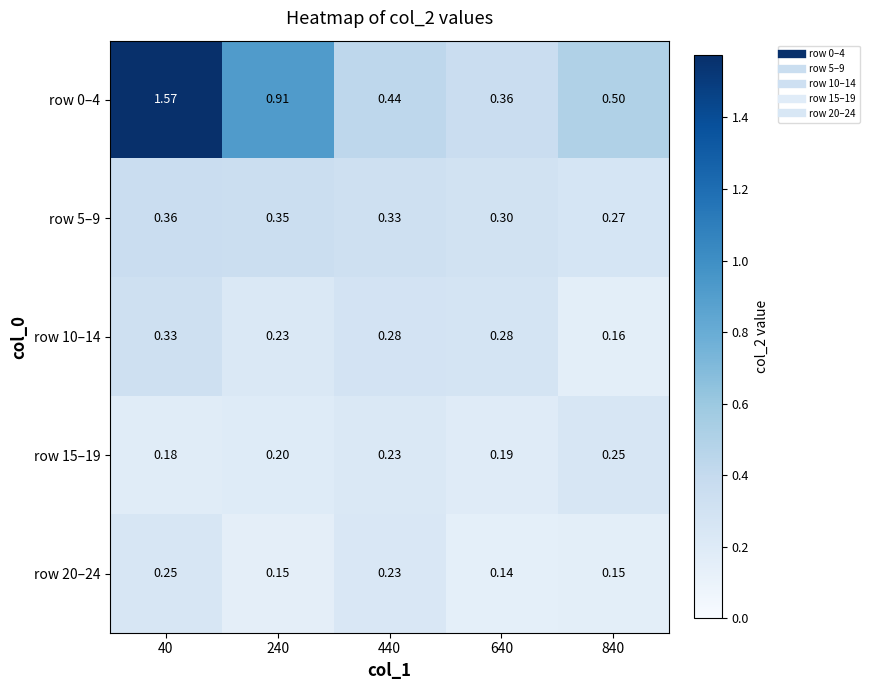

How many categories are shown in the chart?

5